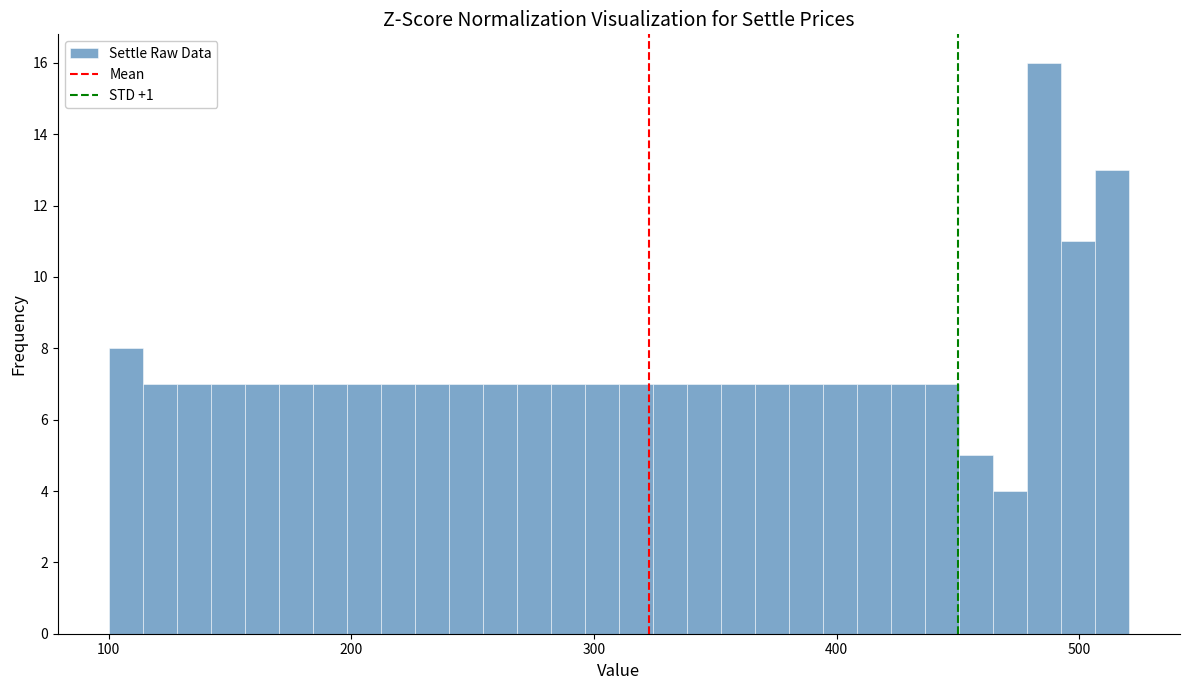

Read against the x-axis, roughly where is the centre of the tallest bar?

490